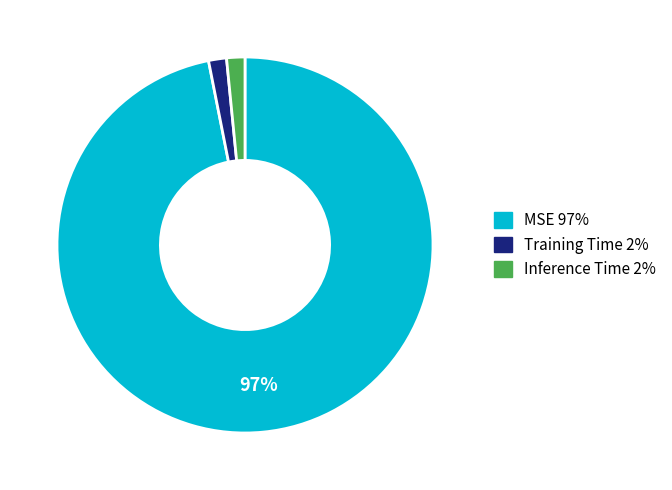

Is it true that Inference Time is 13% of the pie?

False